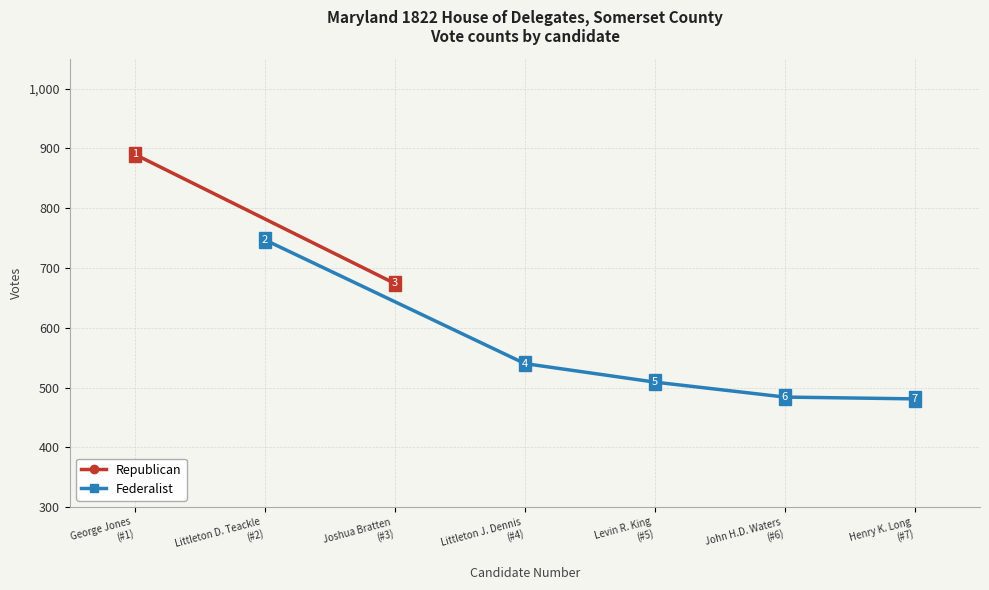

What is the sum of the values at Littleton D. Teackle and Joshua Bratten?

1421